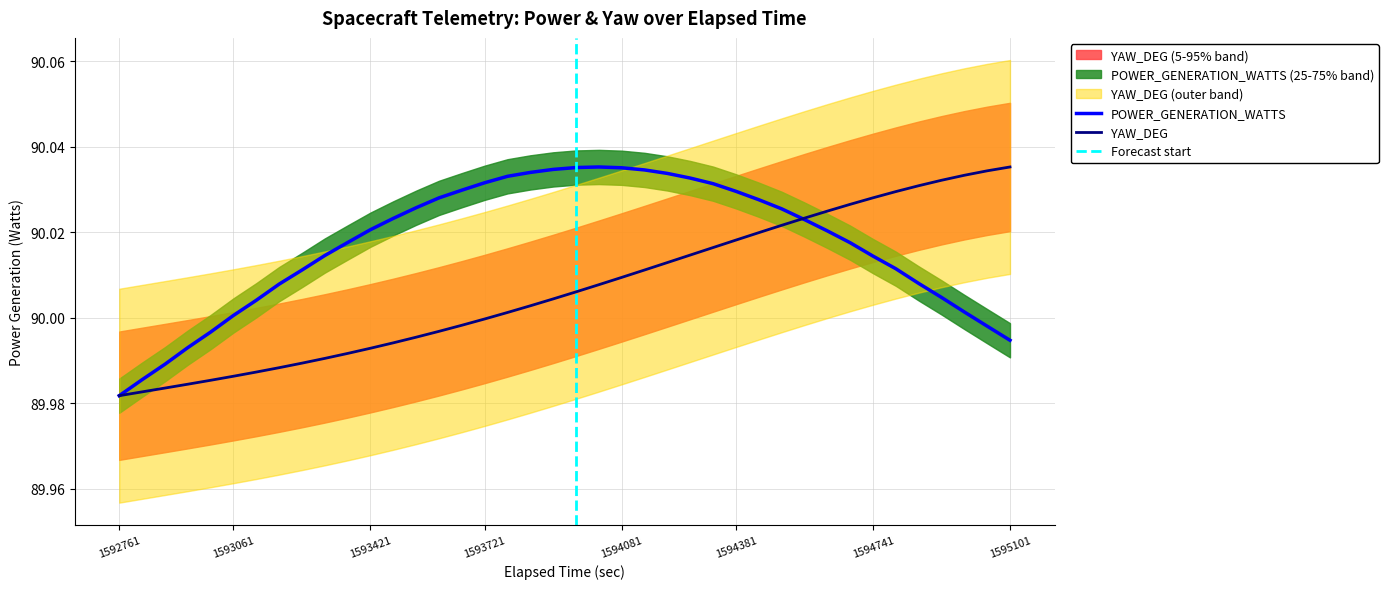

The value of POWER_GENERATION_WATTS at 1593061 is 90.0. True or false?

True